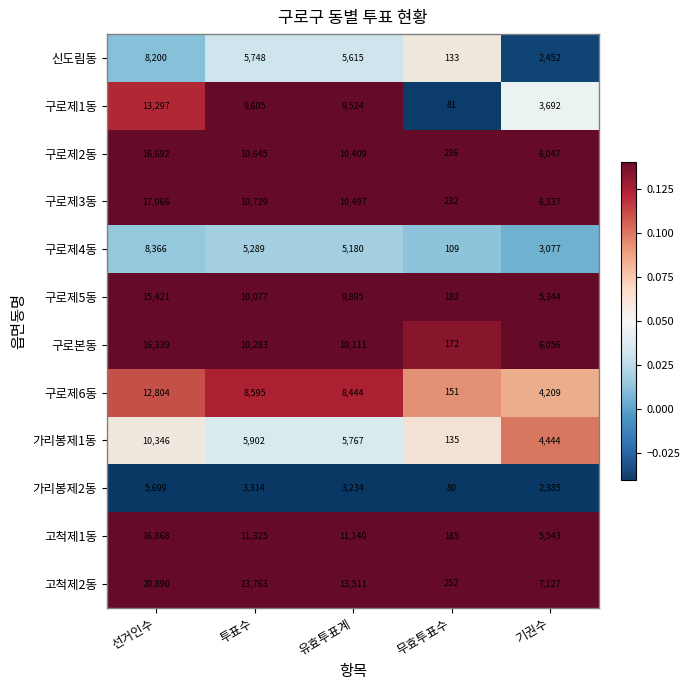

At which category is the sum across all series the highest?

선거인수